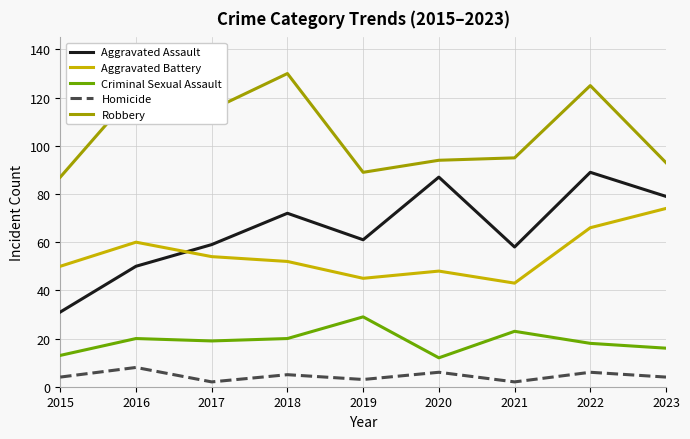

What is the total value across all series at 2020?

247